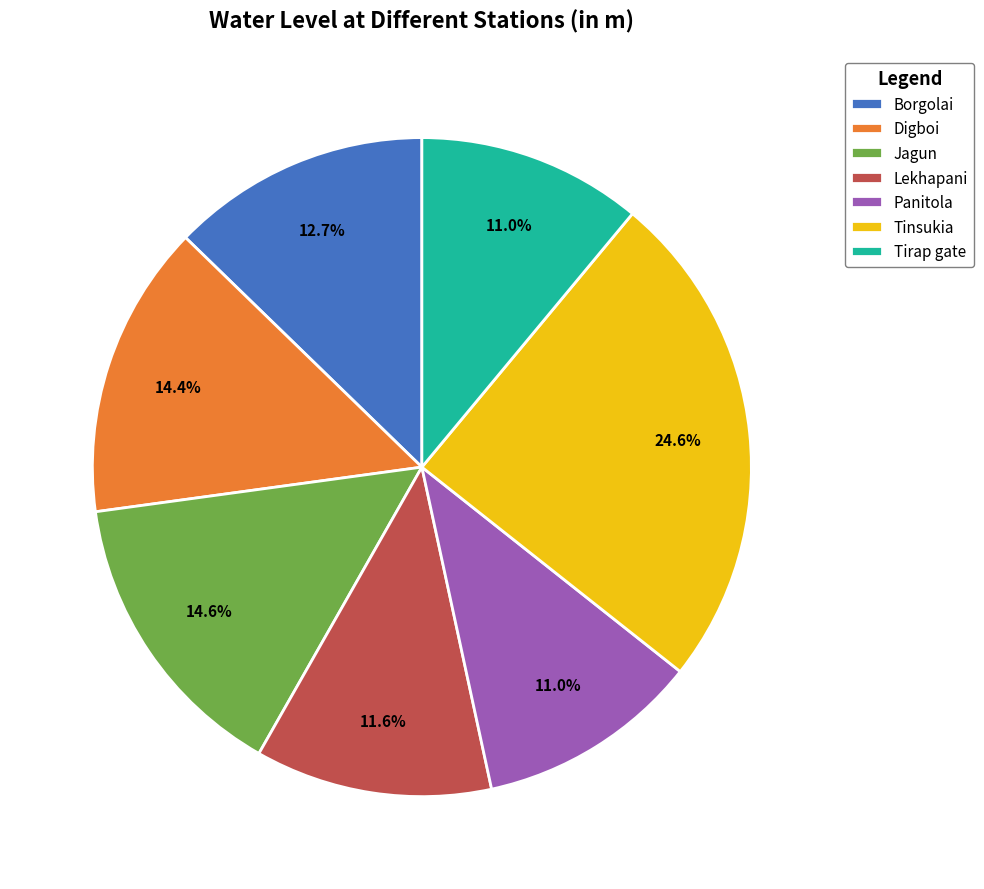

To the nearest percent, what portion does Jagun represent?

15%